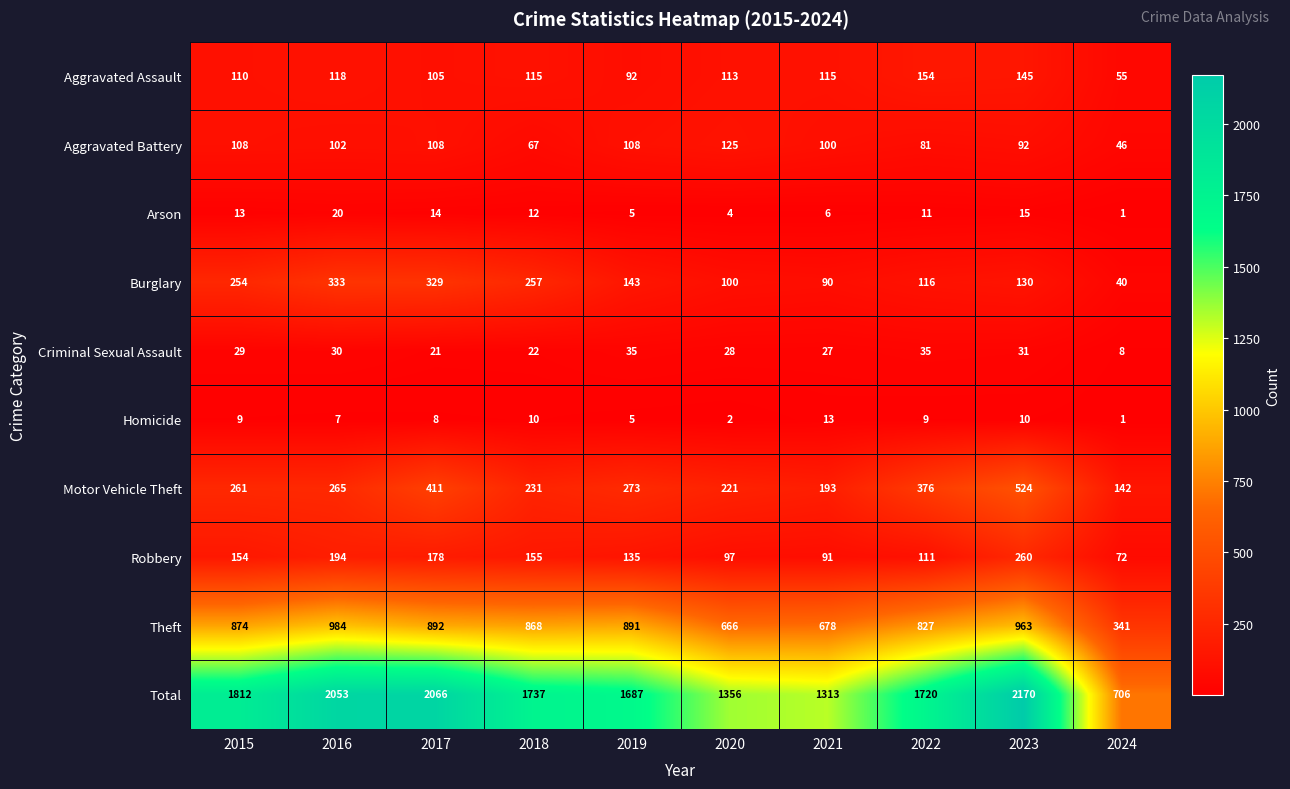

At which label is Motor Vehicle Theft closest to 333?

2022